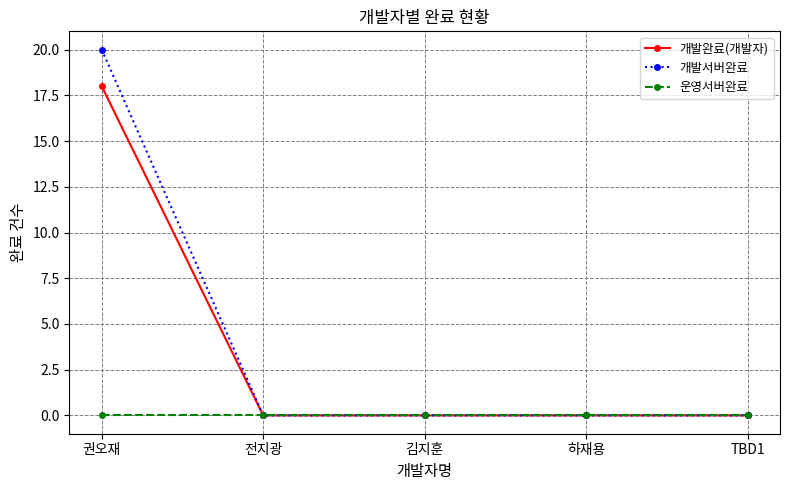

At 권오재, list the series in order from largest to smallest.

개발서버완료, 개발완료(개발자), 운영서버완료